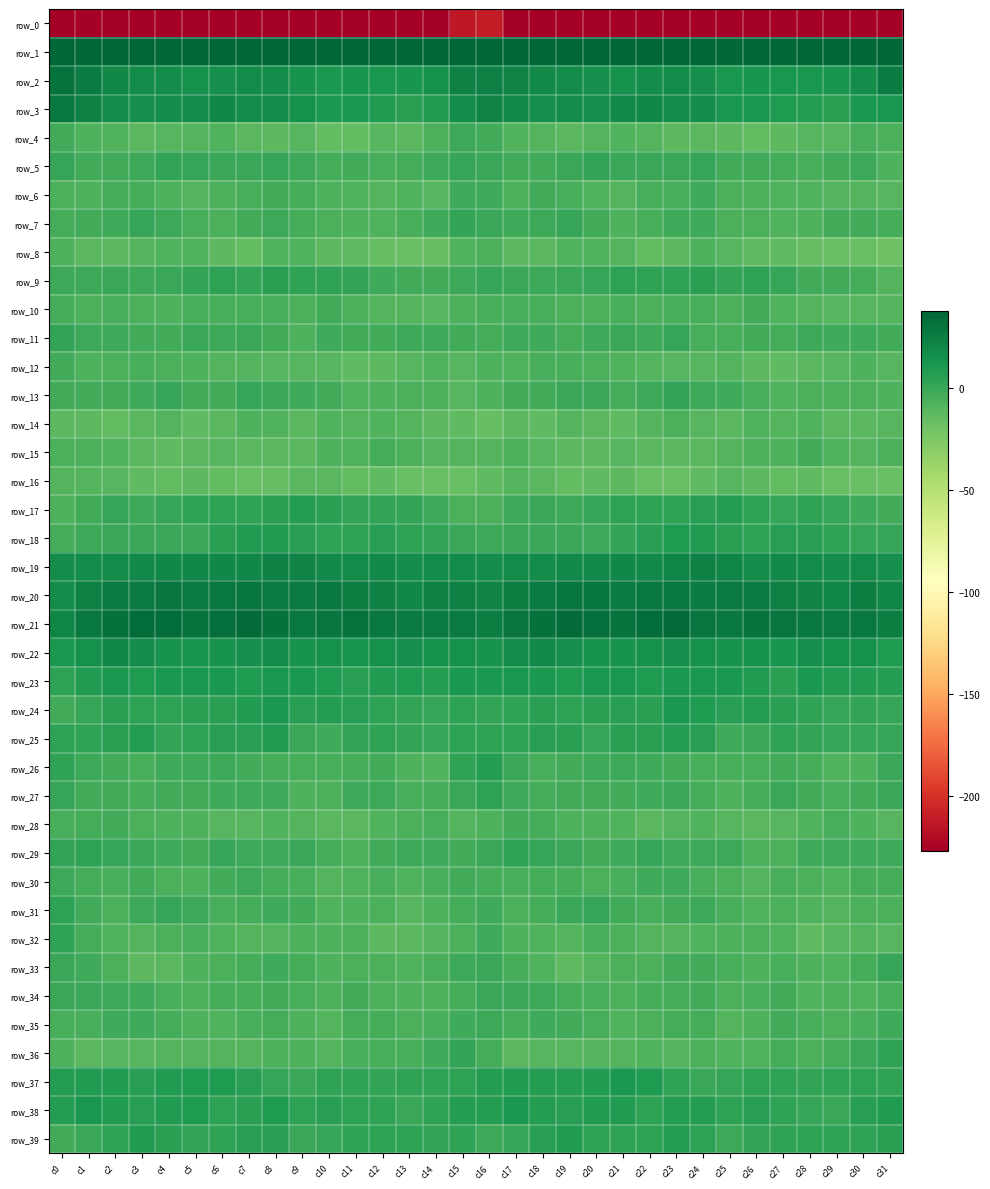

What is the difference between the second highest and second lowest values in the row_6 series?

8.0